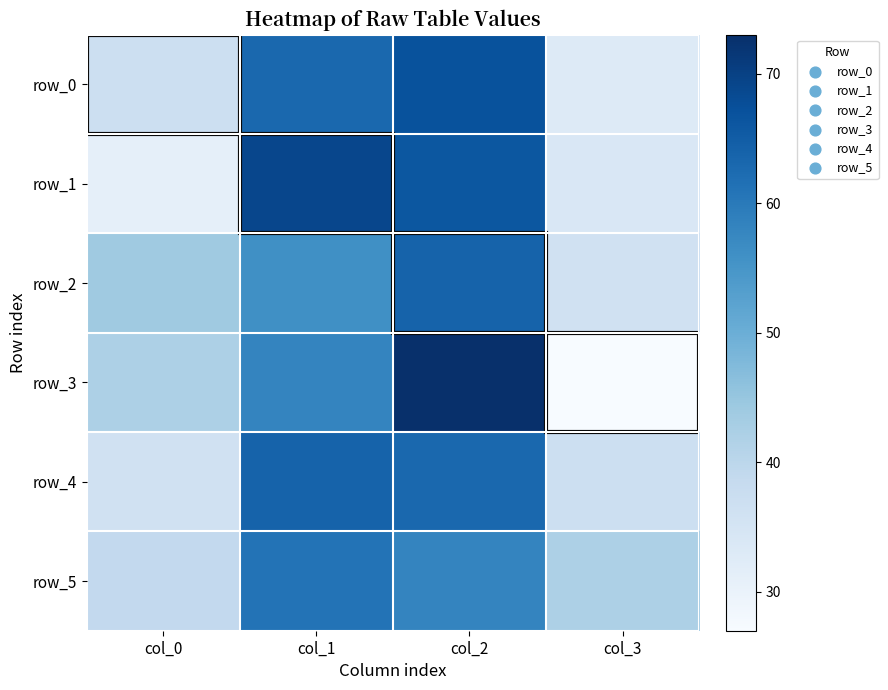

Rank the series at col_0 from lowest to highest value.

row_1, row_4, row_0, row_5, row_3, row_2